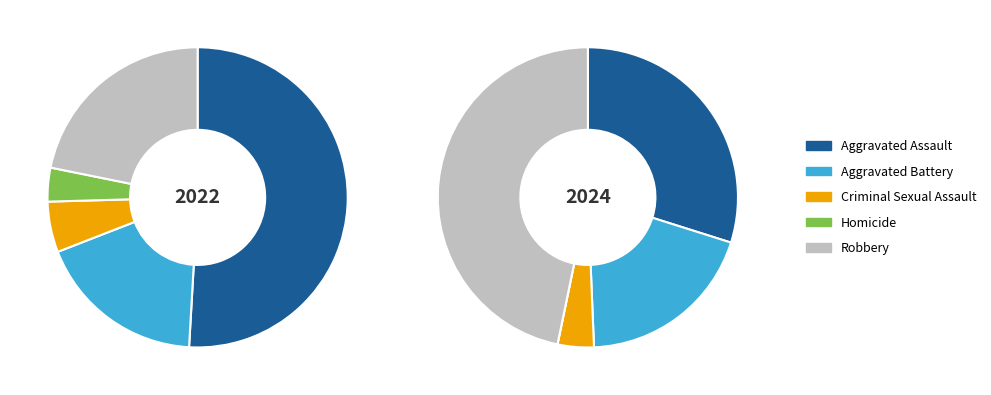

Between Aggravated Assault and Criminal Sexual Assault, which is larger?

Aggravated Assault